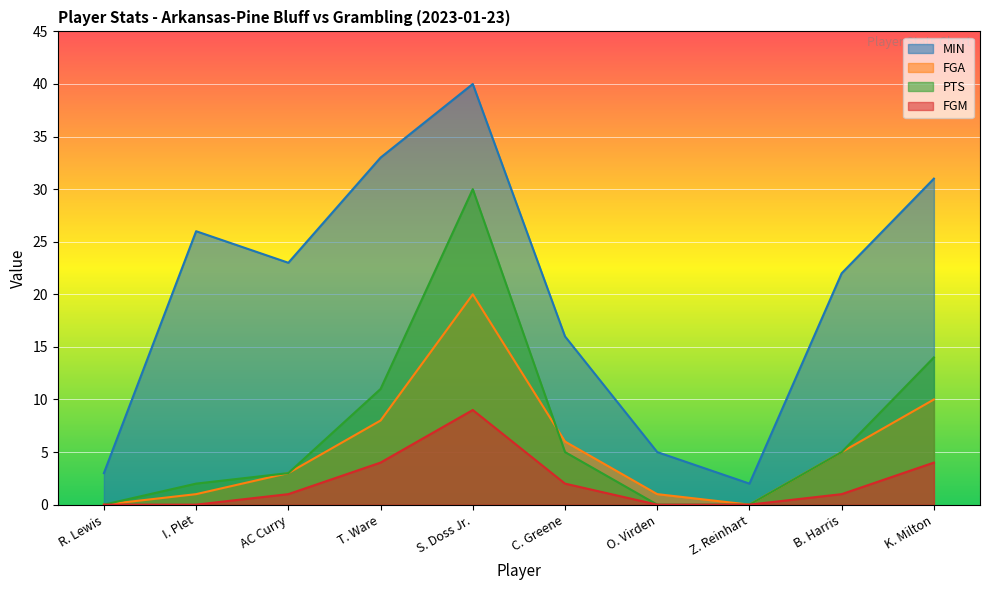

The value of MIN at R. Lewis is 3. True or false?

True